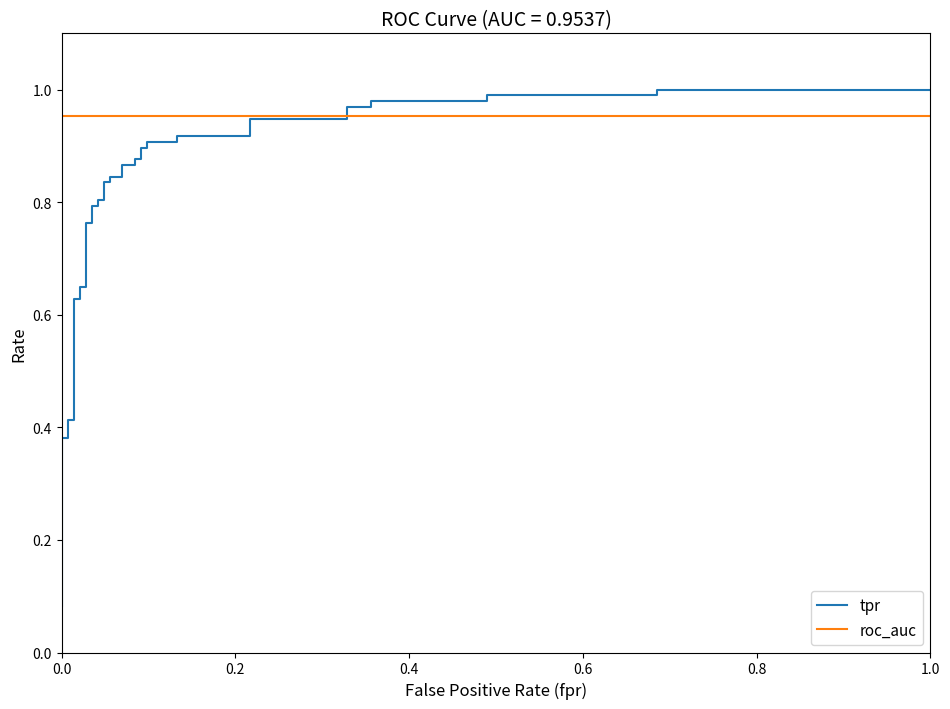

How many data points does each series have?

40